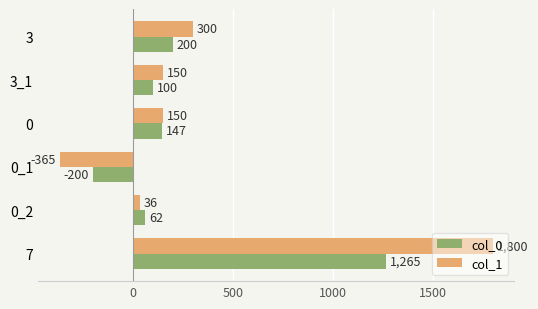

Where is col_1 nearest to the value 717?

3